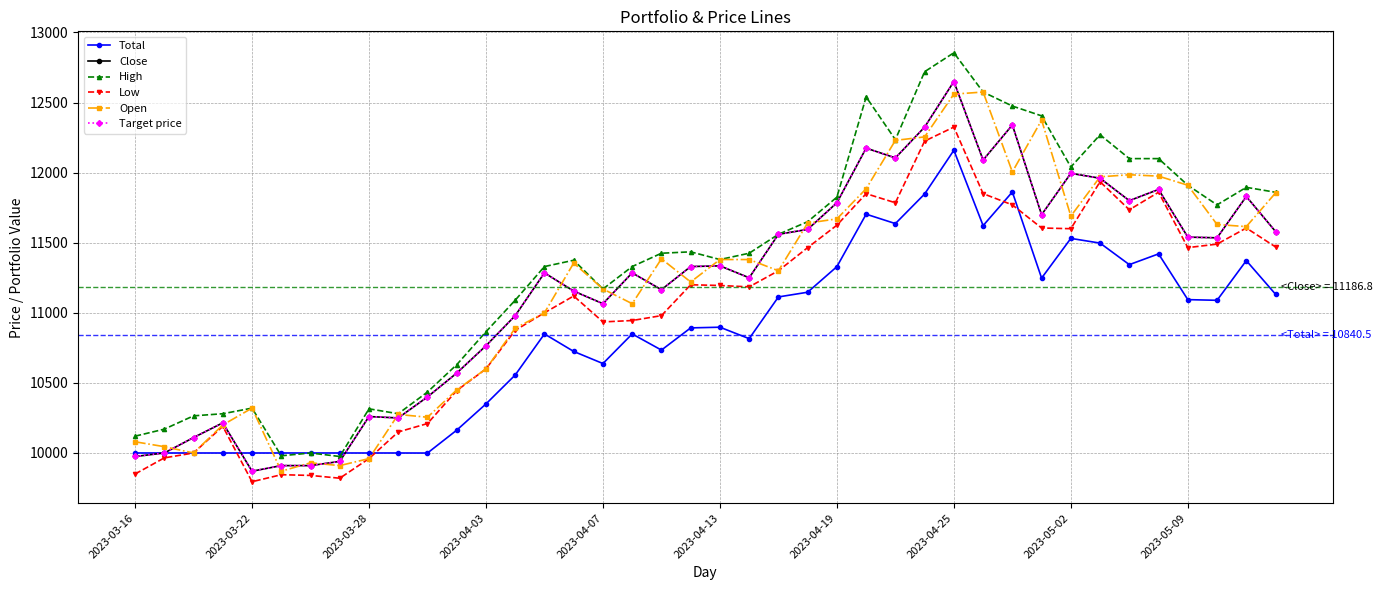

Is this an area chart (filled region under the line)?

No